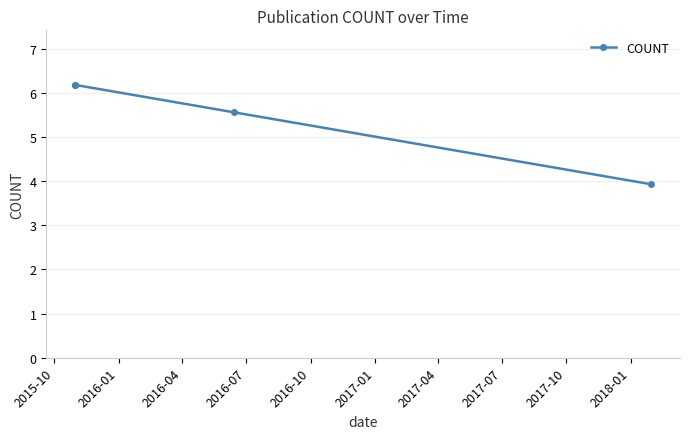

Which has a higher value, 2015-10 or 2016-01?

2015-10